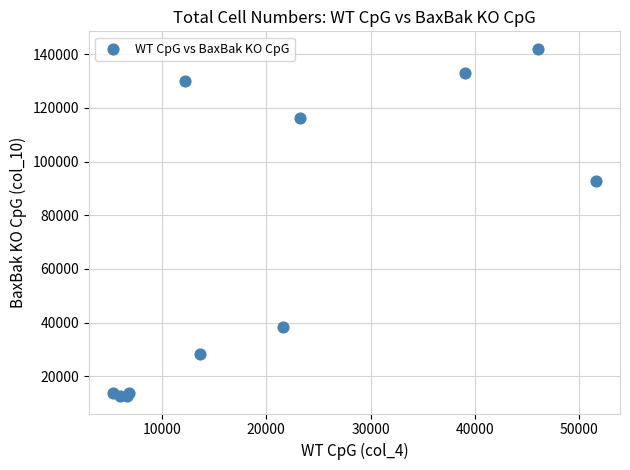

What Y value in the scatter plot is closest to 77307?

92820